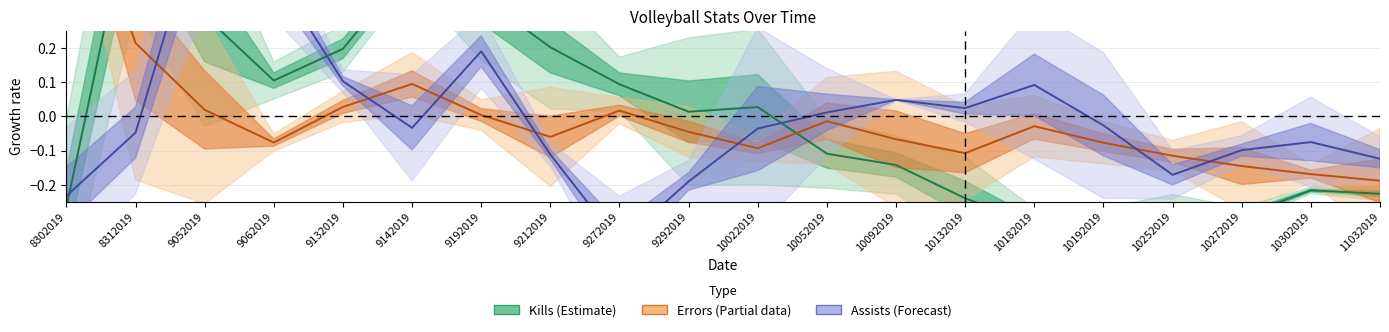

Which series has the largest total across all categories?

Assists (Forecast)